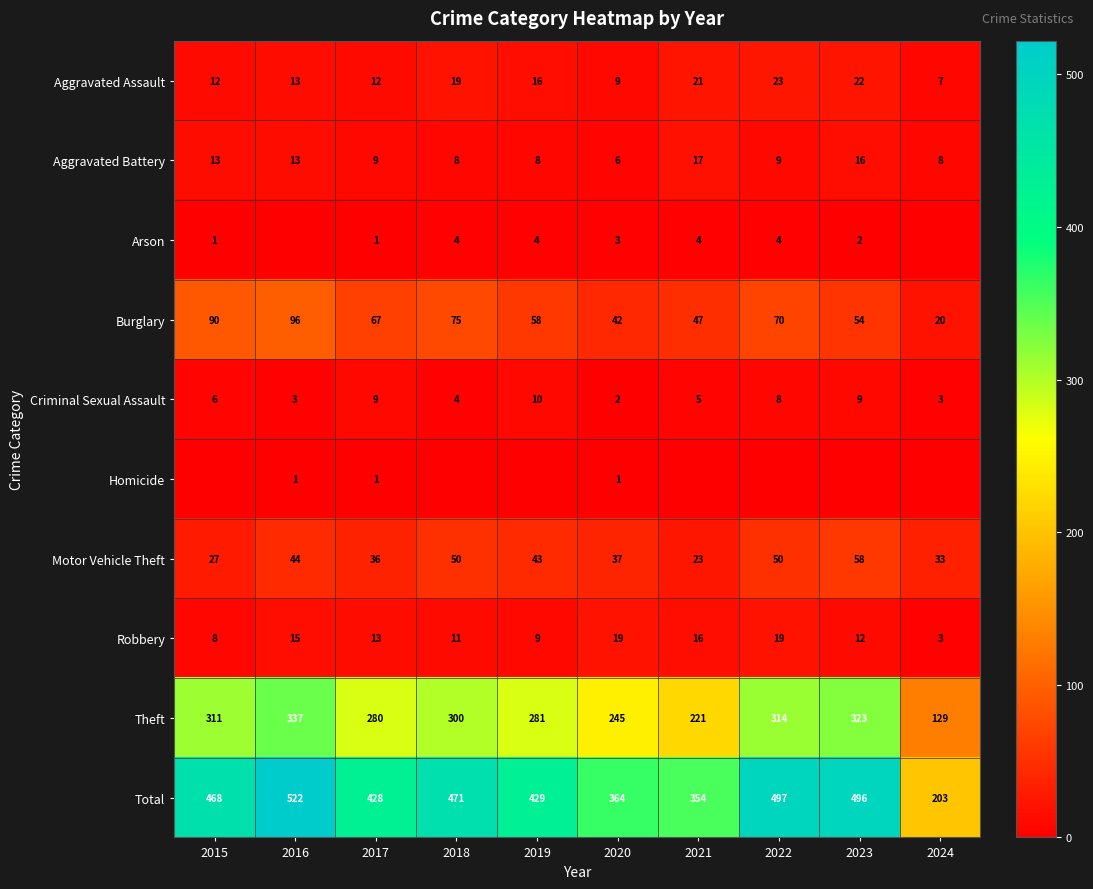

Is the value of Burglary at 2021 greater than the value of Aggravated Battery at 2015?

Yes